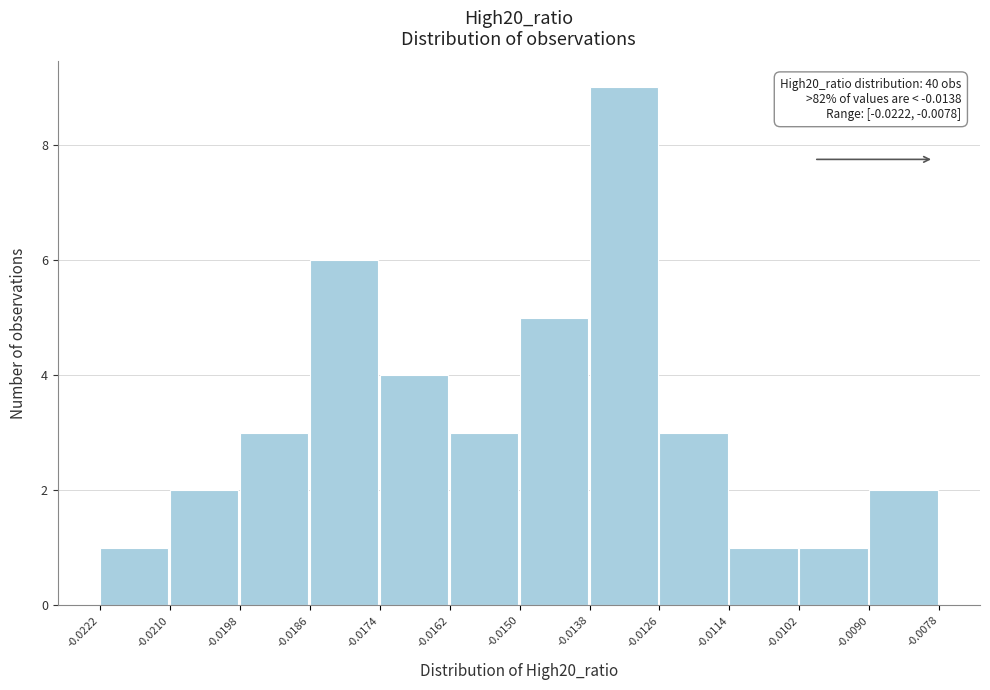

Which range on the x-axis has the tallest bar?

-0.0138 to -0.0126